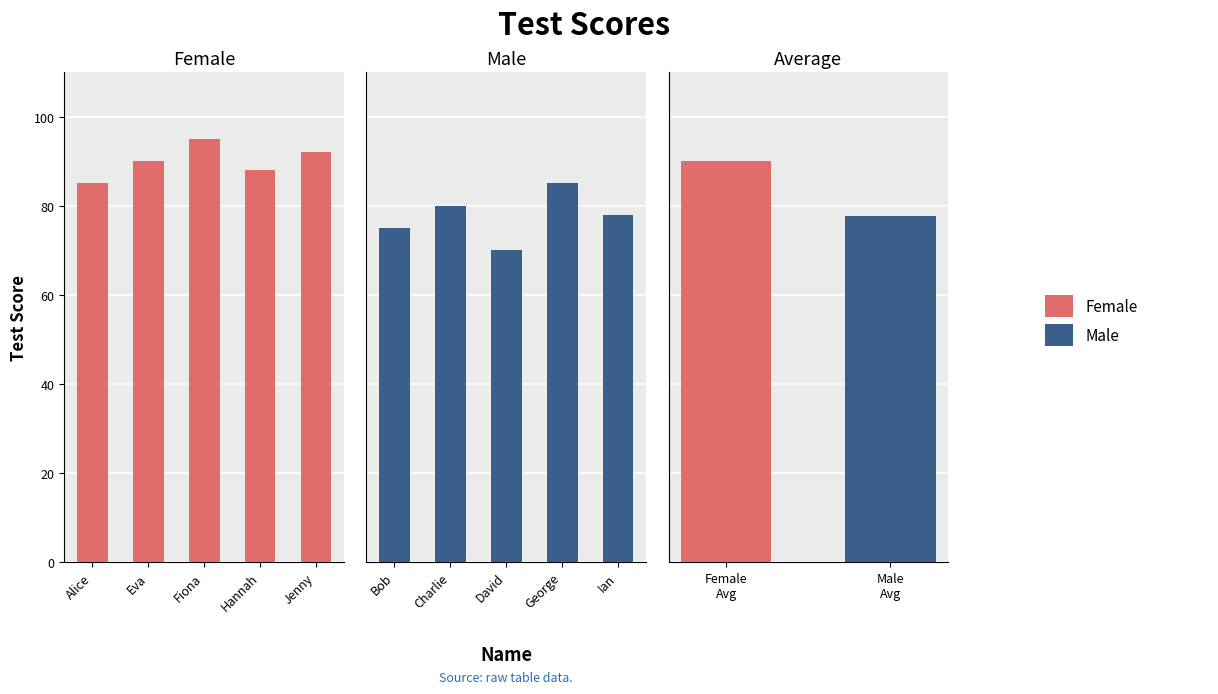

Are the bars grouped side by side (vs. stacked)?

Yes